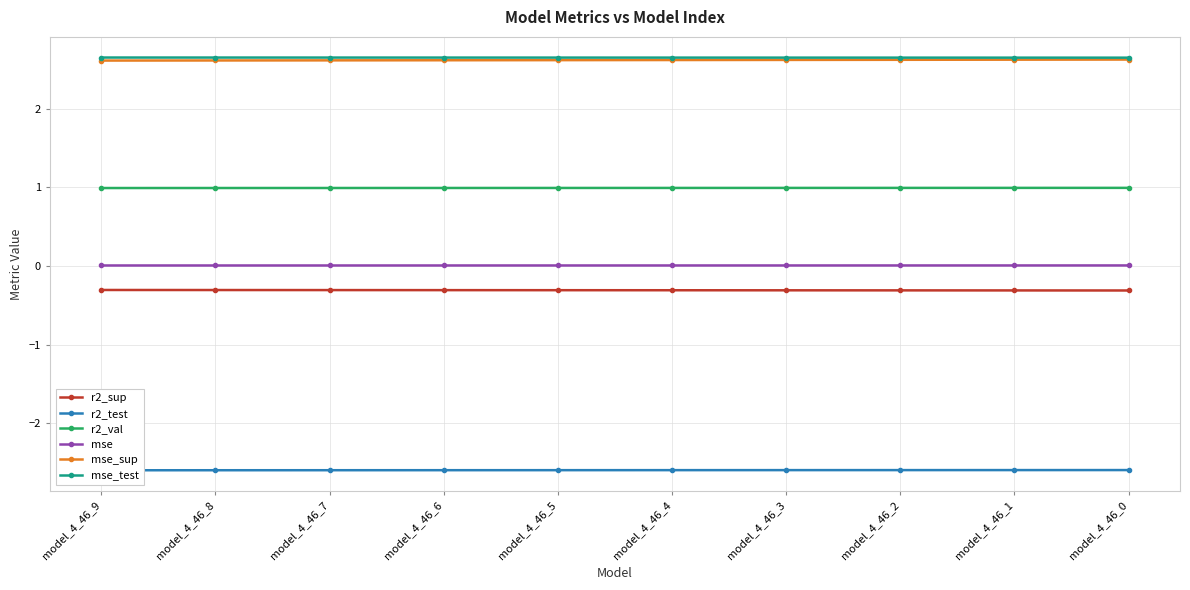

True or false: mse_sup has more than 1 points higher than both neighbors.

False